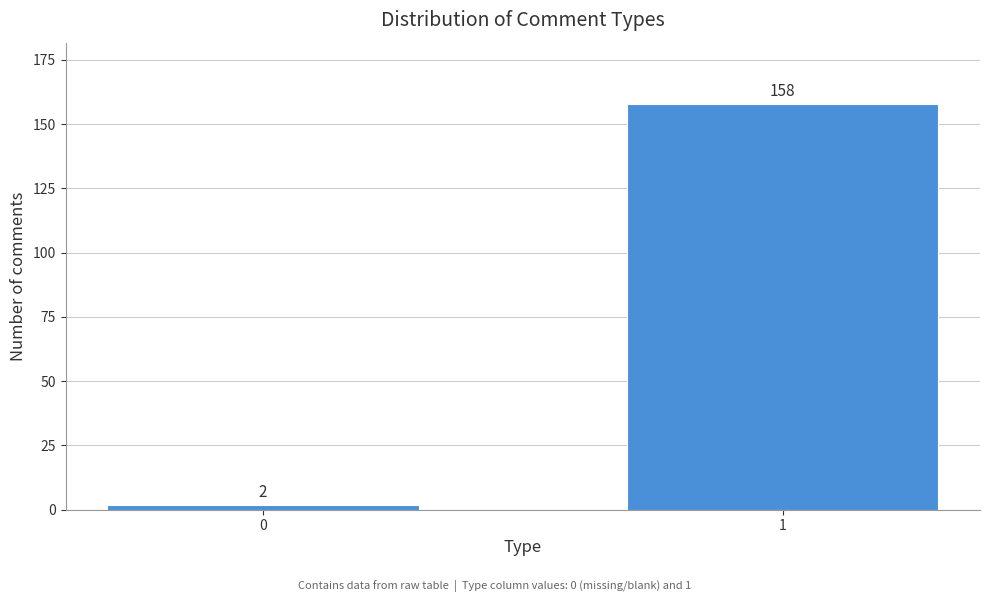

Reading right to left, extract all data points from this chart.

1=158	0=2